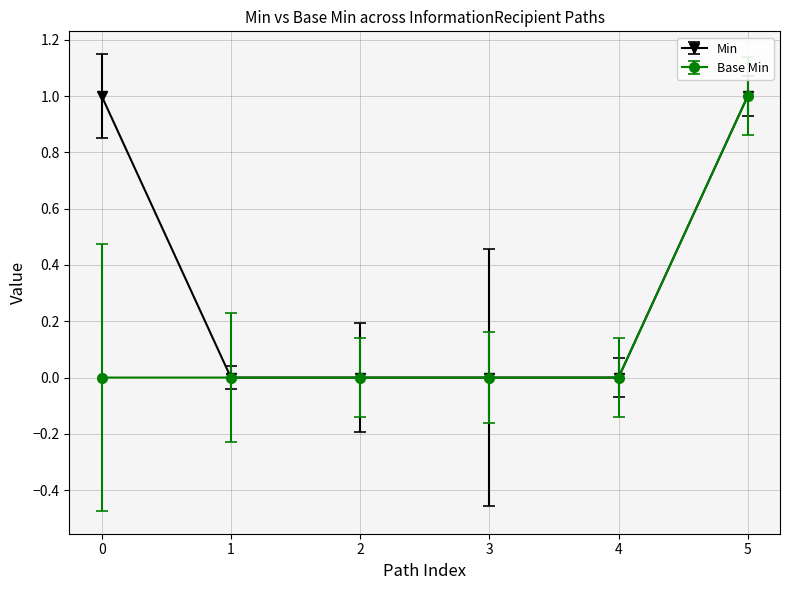

What is the highest value of the Base Min series?

1